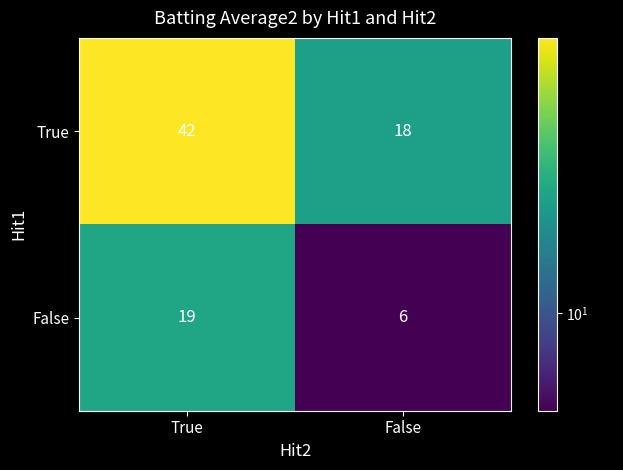

How many series are shown in this chart?

2